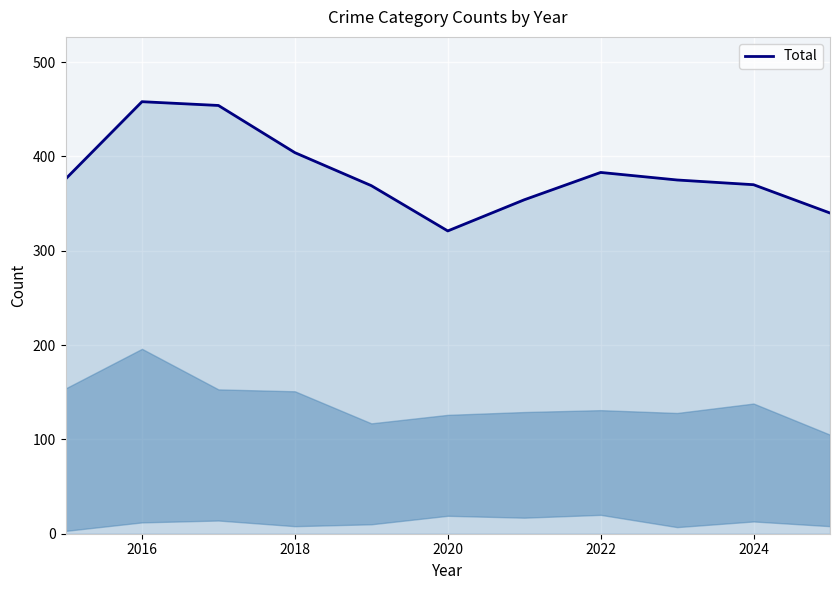

What is the maximum value shown in the chart?

458